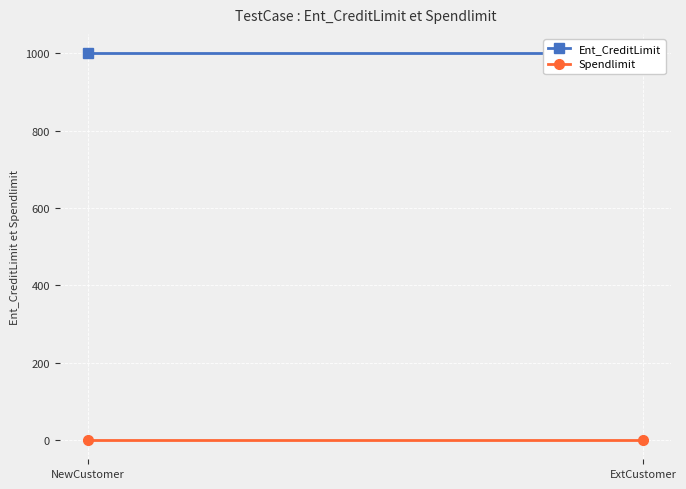

Where is Ent_CreditLimit nearest to the value 1000?

NewCustomer